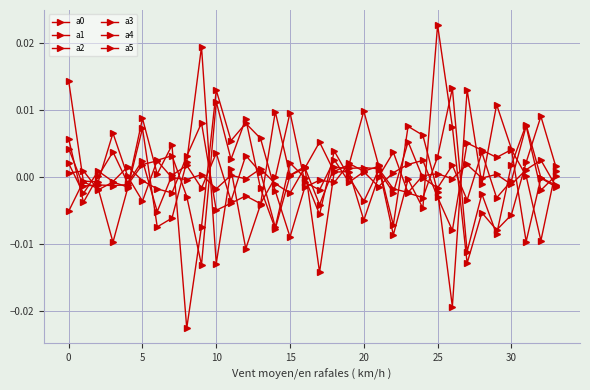

True or false: a3 and a5 intersect in this chart.

True